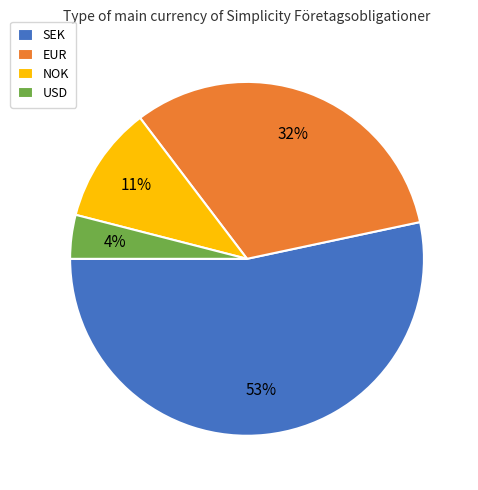

What is the largest slice in the pie chart?

SEK